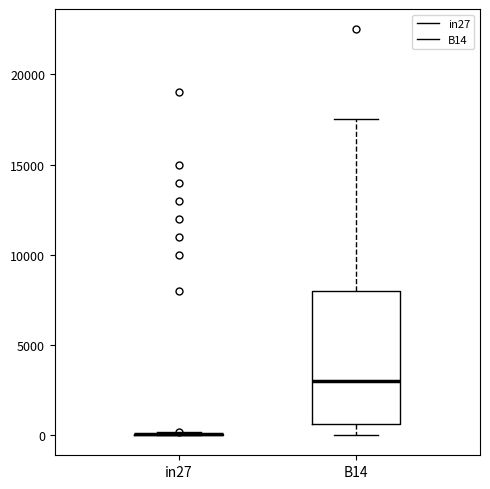

Where is the lower edge of the box for B14 on the y-axis? The values are not printed on the chart, so give them approximately, as read against the axis.

500